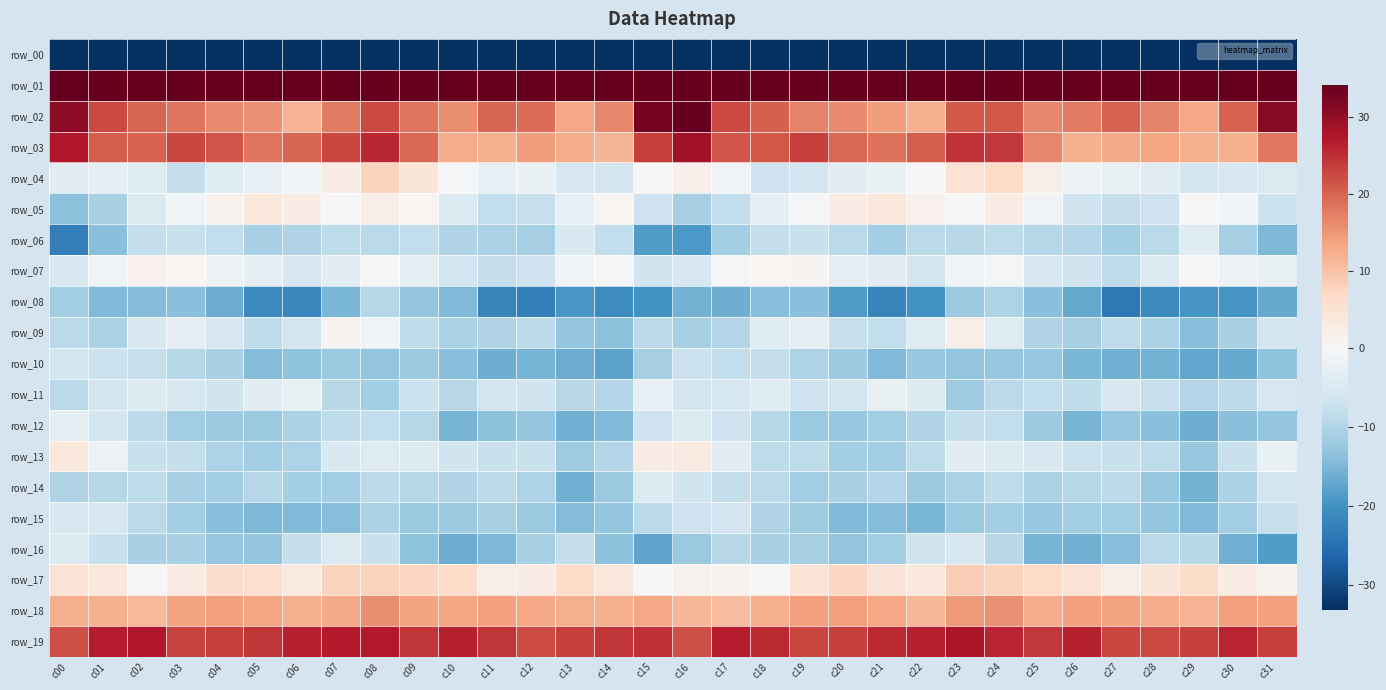

Between c06 and c07, which is larger?

c07